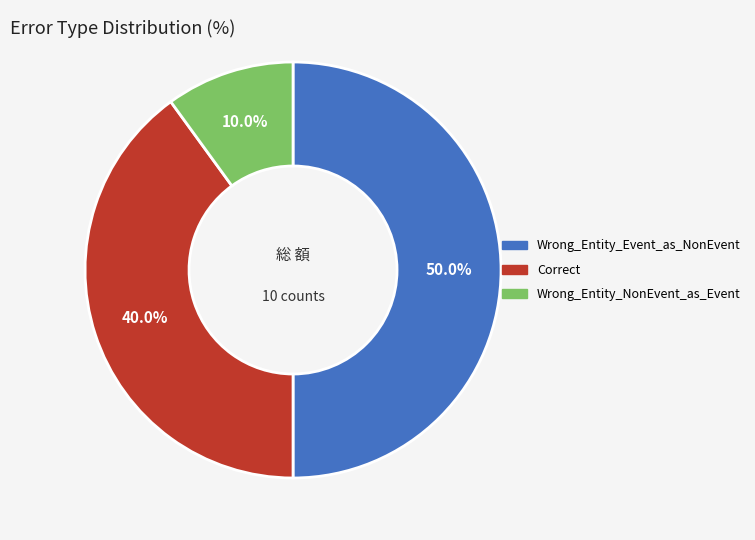

Which has a higher value, Wrong_Entity_NonEvent_as_Event or Correct?

Correct